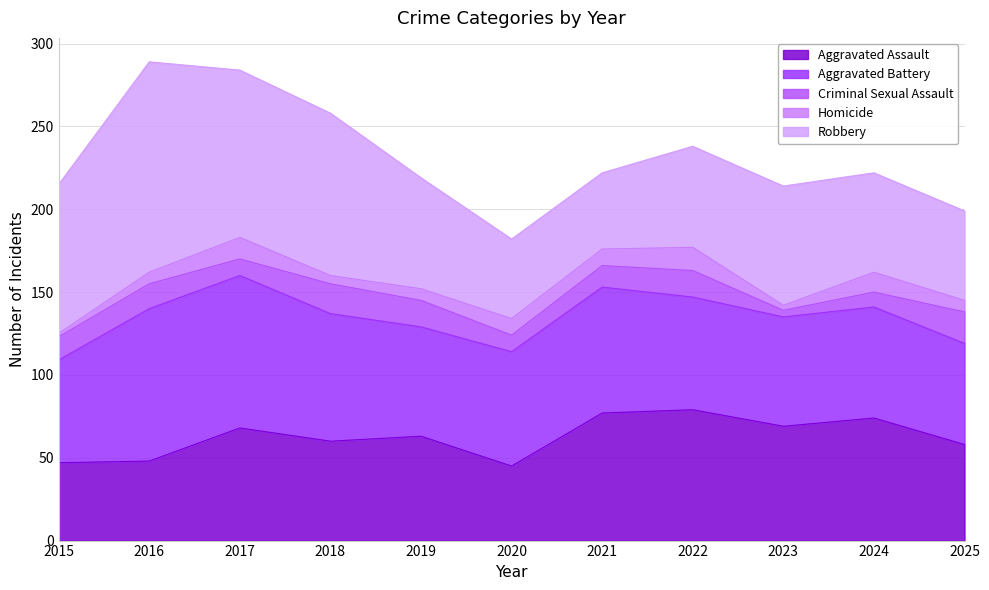

Reading left to right, list all the values displayed in this chart.

Aggravated Assault: 2015=47	2016=48	2017=68	2018=60	2019=63	2020=45	2021=77	2022=79	2023=69	2024=74	2025=58
Aggravated Battery: 2015=62	2016=92	2017=92	2018=77	2019=66	2020=69	2021=76	2022=68	2023=66	2024=67	2025=61
Criminal Sexual Assault: 2015=14	2016=15	2017=10	2018=18	2019=16	2020=10	2021=13	2022=16	2023=4	2024=9	2025=19
Homicide: 2015=2	2016=7	2017=13	2018=5	2019=7	2020=10	2021=10	2022=14	2023=3	2024=12	2025=7
Robbery: 2015=90	2016=127	2017=101	2018=98	2019=67	2020=48	2021=46	2022=61	2023=72	2024=60	2025=54